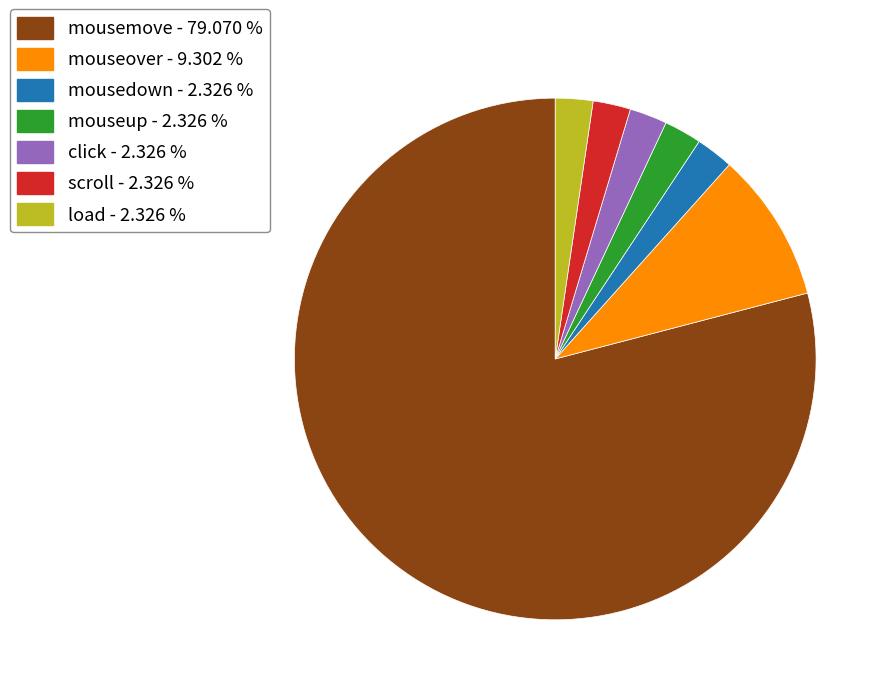

Which has a higher value, mouseover or load?

mouseover